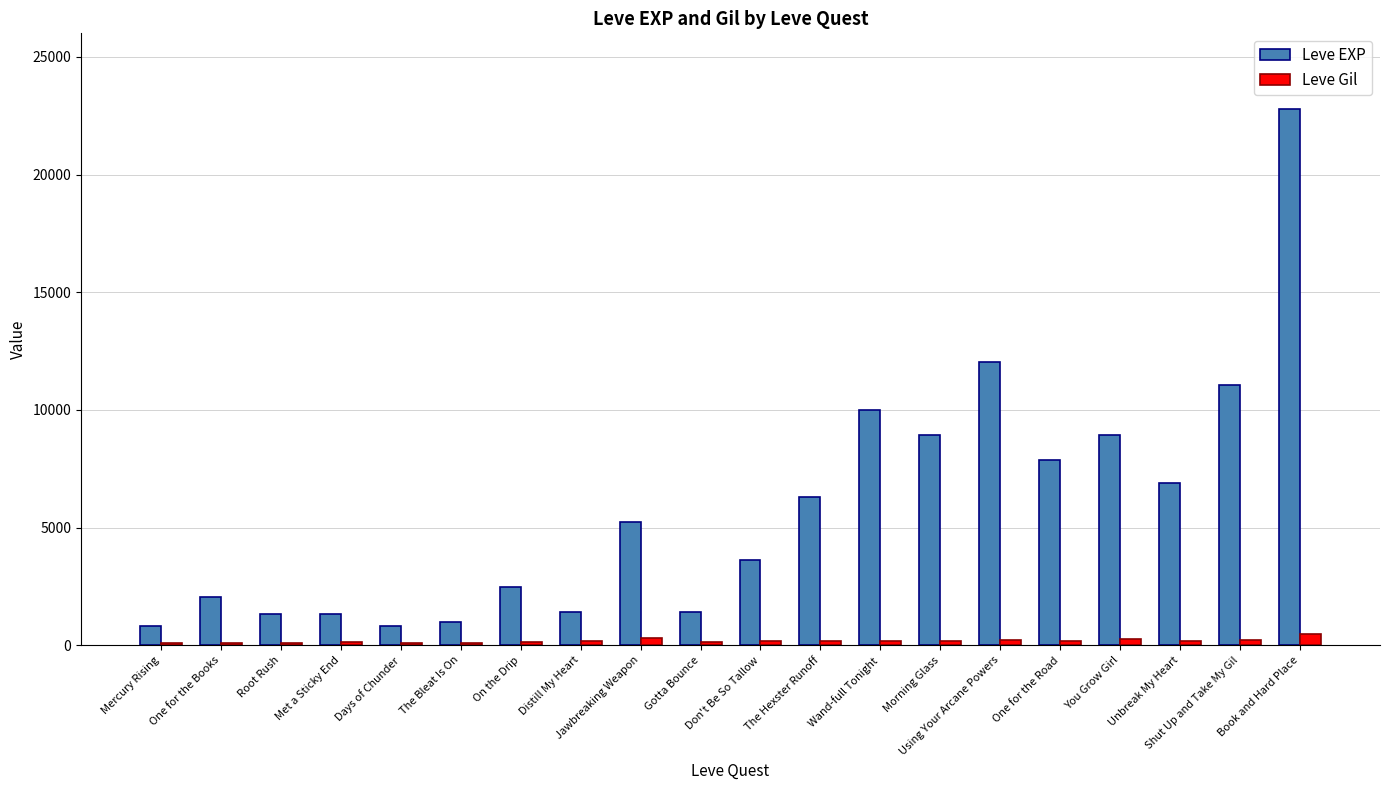

What is the label of the 1st bar from the right?

Book and Hard Place